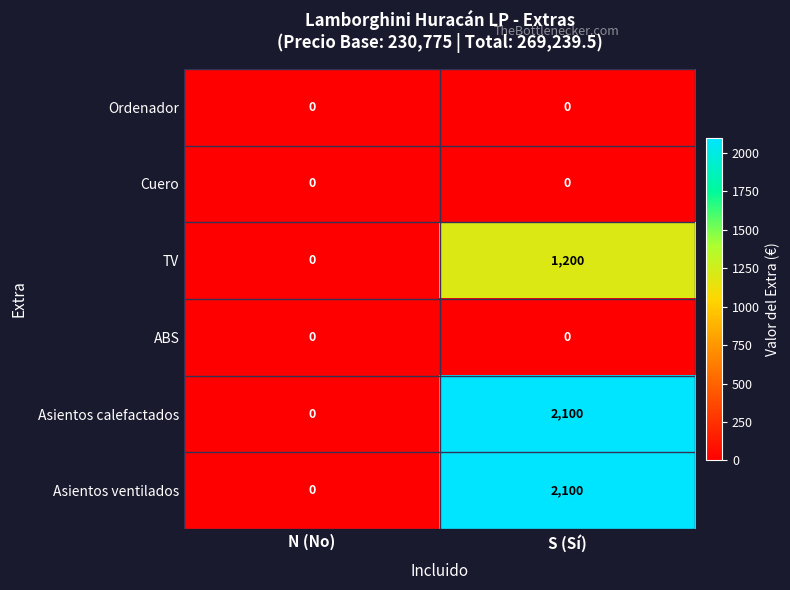

How many categories are shown in the chart?

2